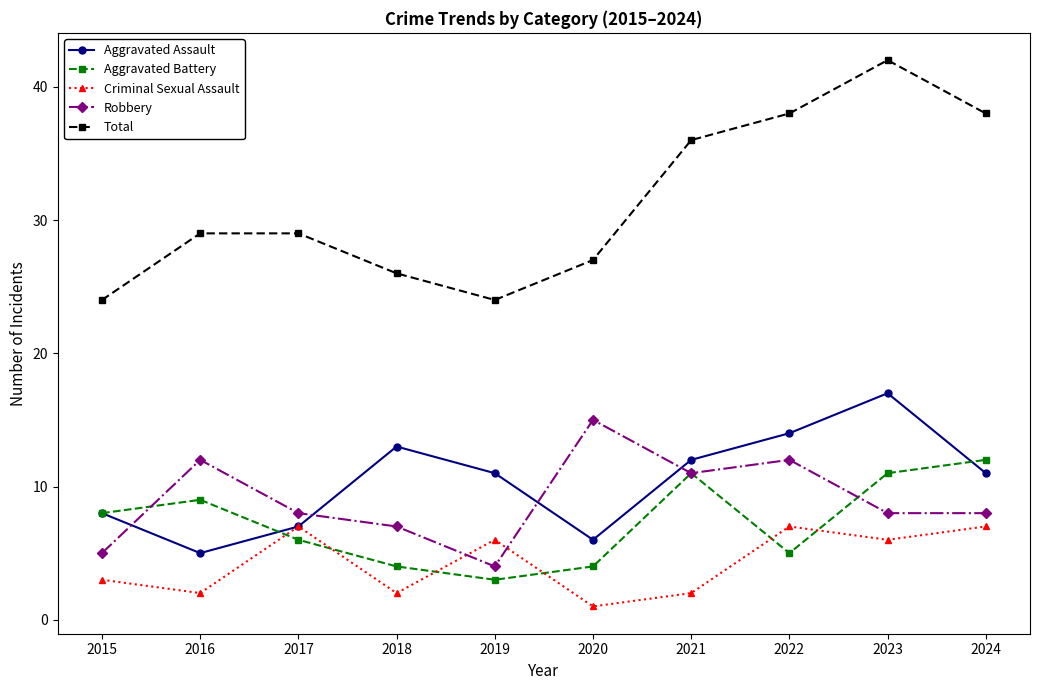

What is the difference between the highest and lowest values at 2018?

24